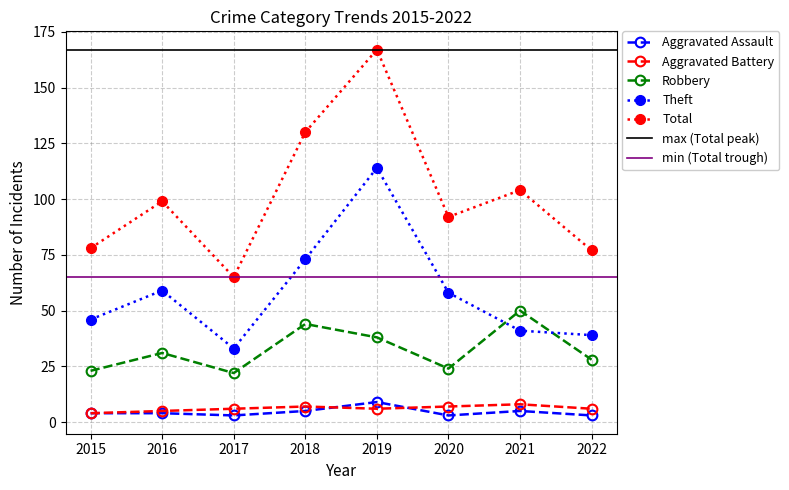

How many categories are shown in the chart?

8